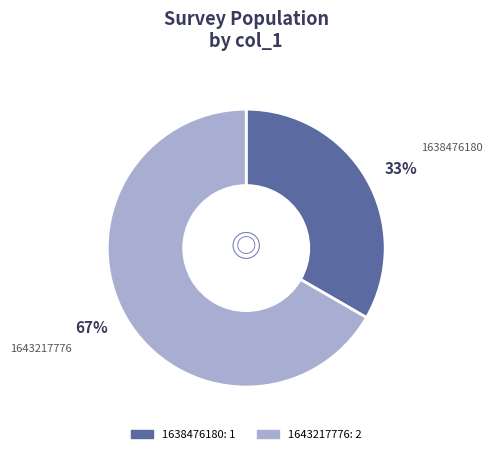

To the nearest percent, what is the combined percentage of 1638476180 and 1643217776?

100%